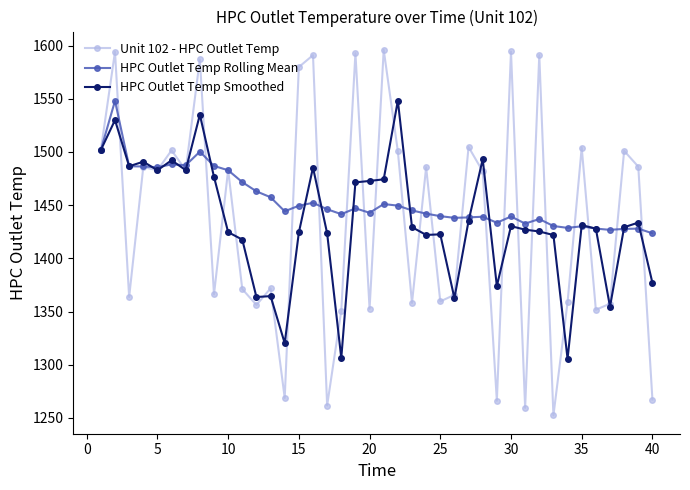

Which series has the largest total across all categories?

HPC Outlet Temp Rolling Mean